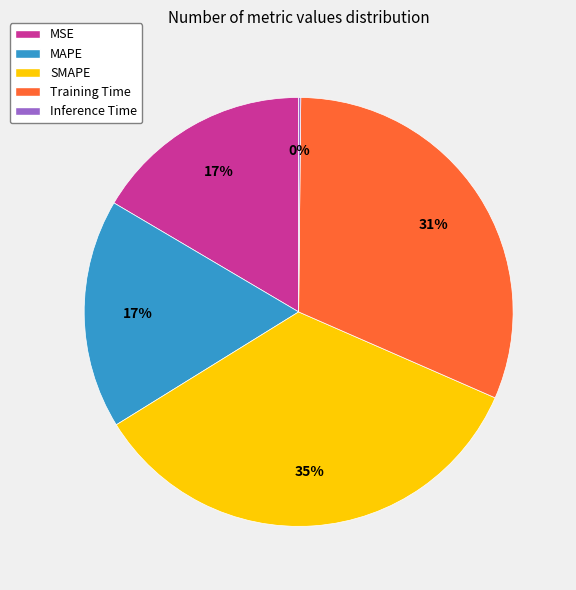

To the nearest percent, what portion does SMAPE represent?

35%